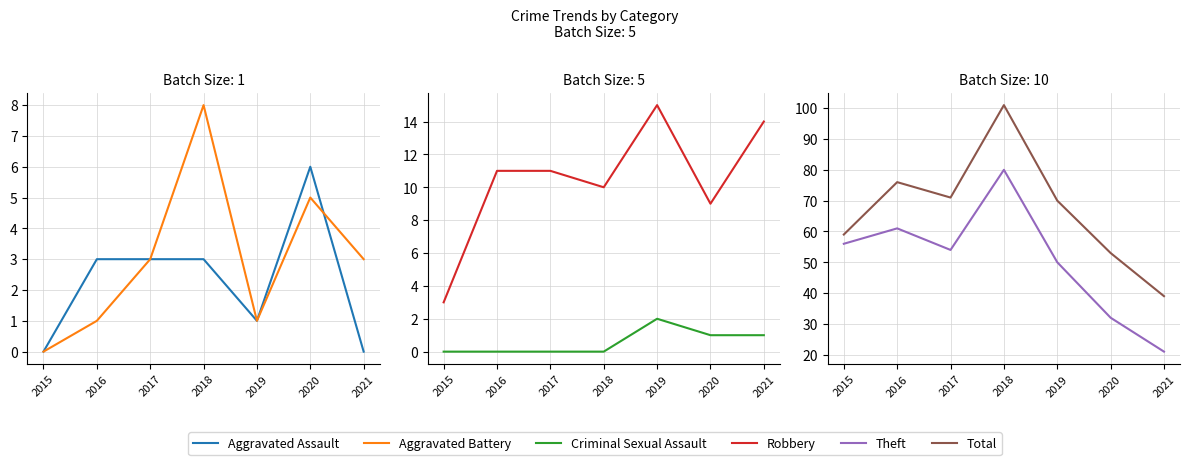

Where does the Aggravated Assault series first go above 3?

2020